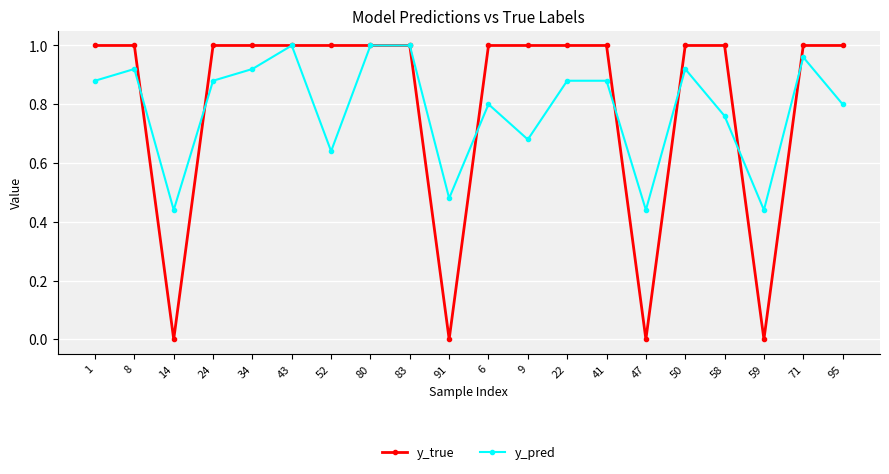

Is the value of y_pred at 24 greater than the value of y_true at 71?

No